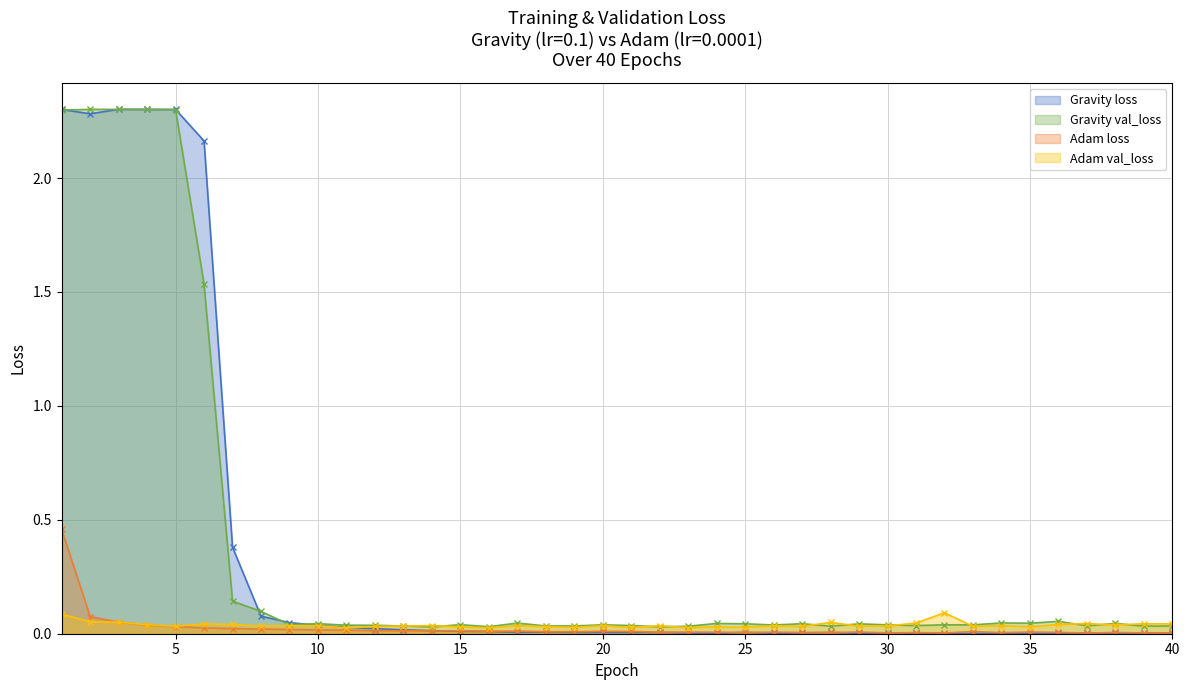

At how many categories does at least one series exceed 2?

6